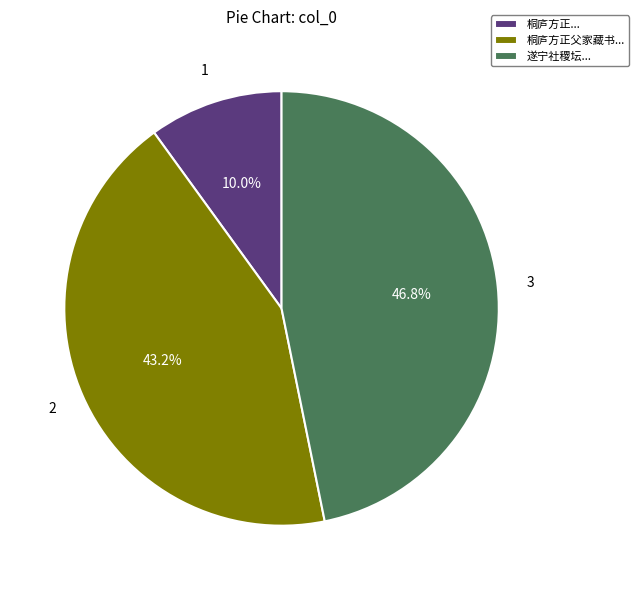

Between 遂宁社稷坛... and 桐庐方正父家藏书..., which is larger?

遂宁社稷坛...